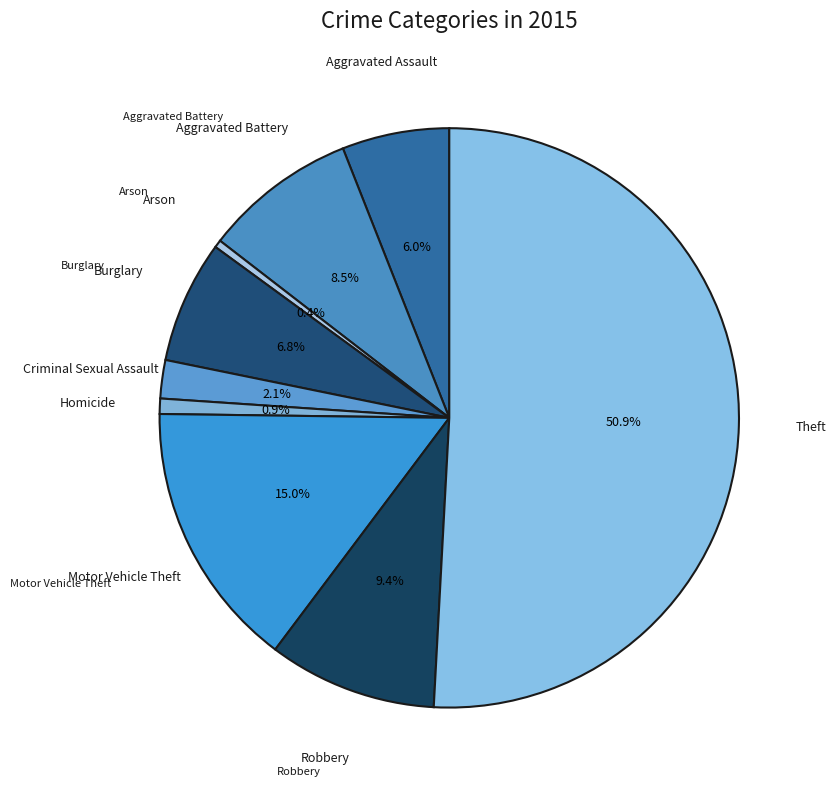

How many segments does this pie chart have?

9